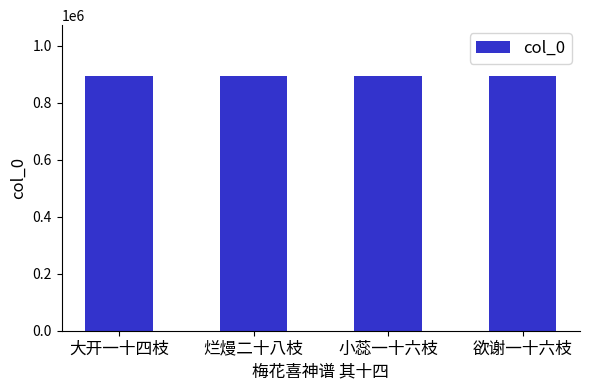

At which label does the data first exceed 893681?

烂熳二十八枝